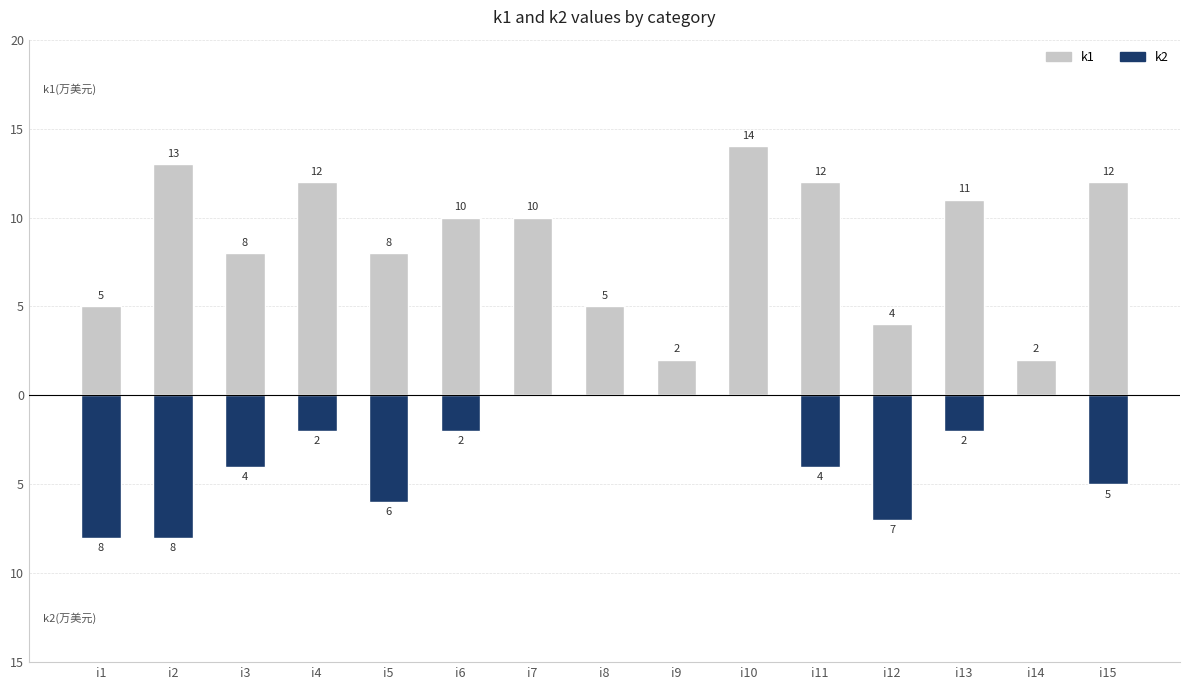

What is the difference between the maximum and minimum values in the k2 series?

8